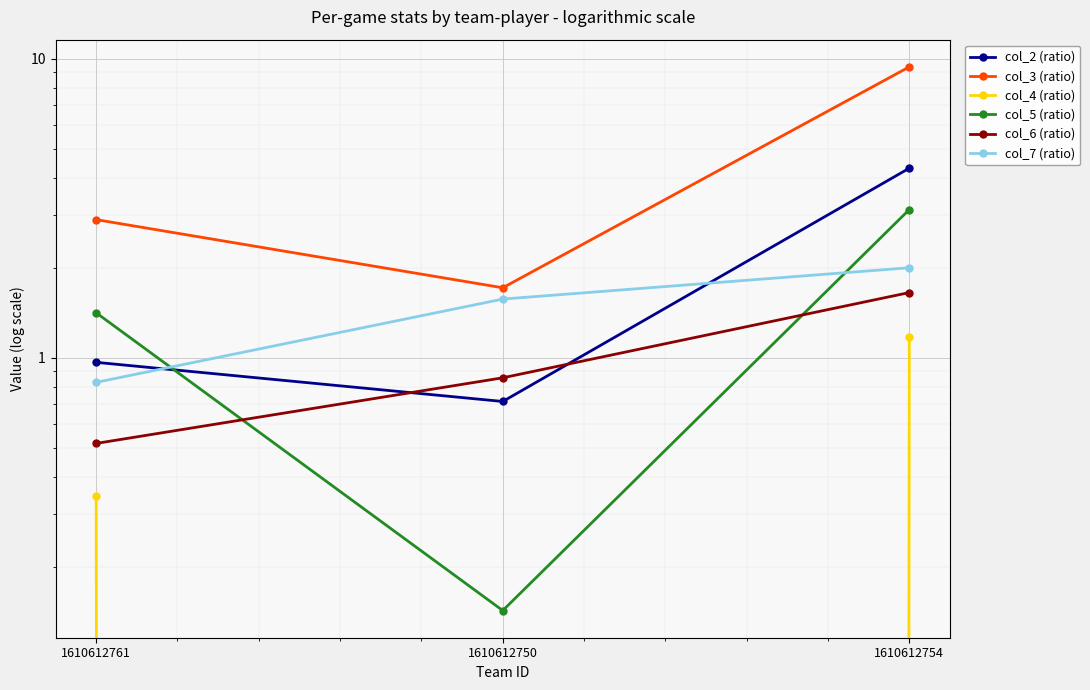

What is the maximum value for col_4 (ratio)?

1.2